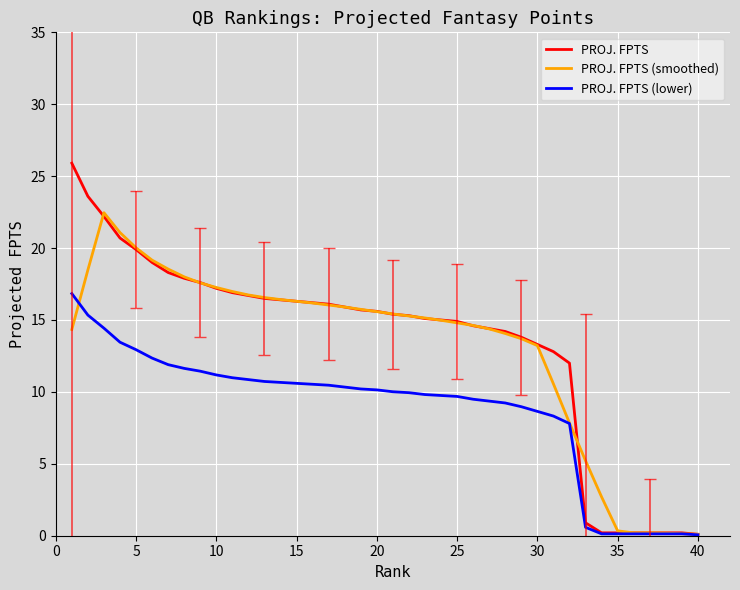

Rank the series by their maximum value, from highest to lowest.

PROJ. FPTS, PROJ. FPTS (smoothed), PROJ. FPTS (lower)